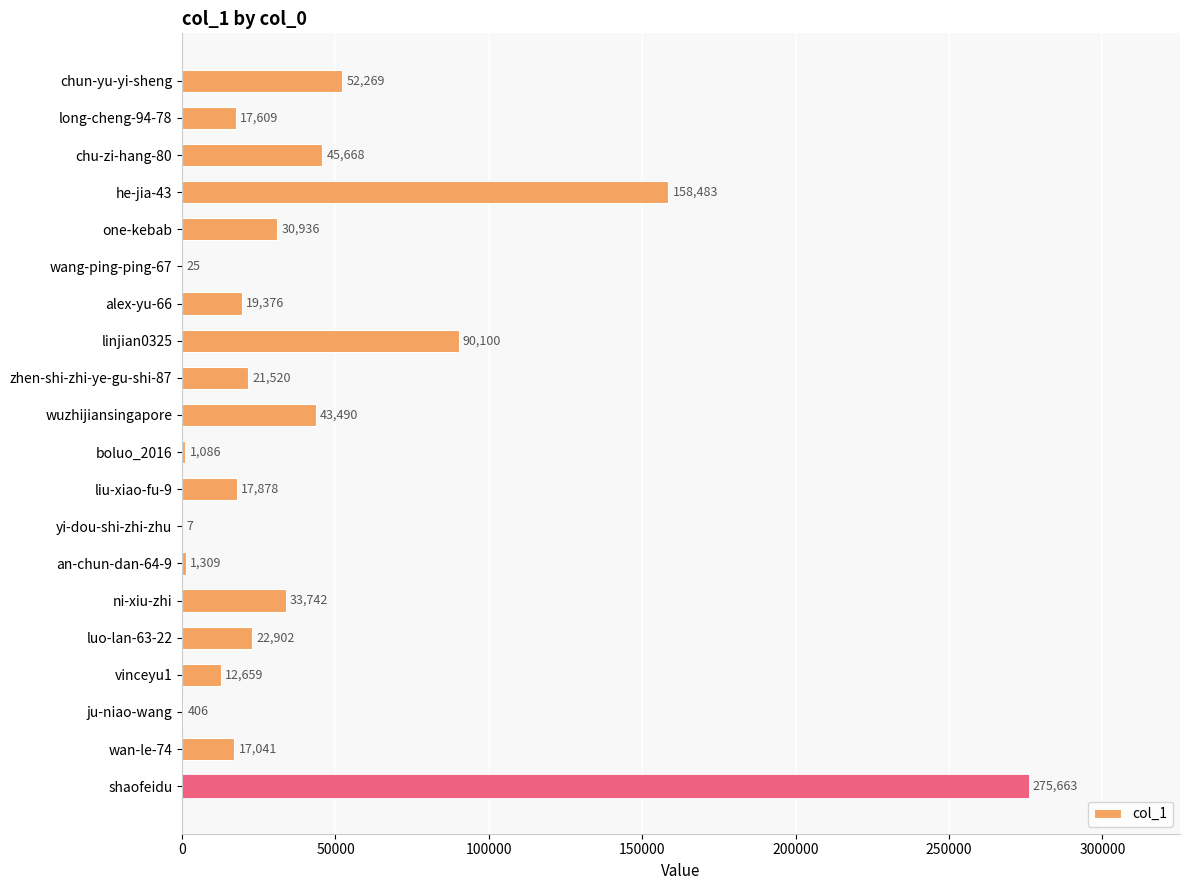

What is the ratio of the value at linjian0325 to the value at luo-lan-63-22?

3.9